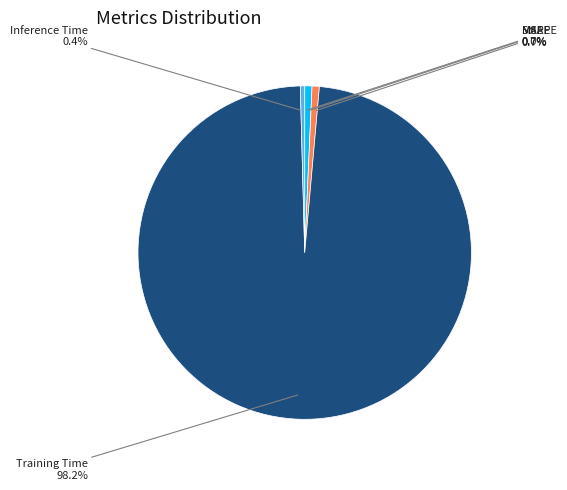

Does any single category account for the majority?

Yes